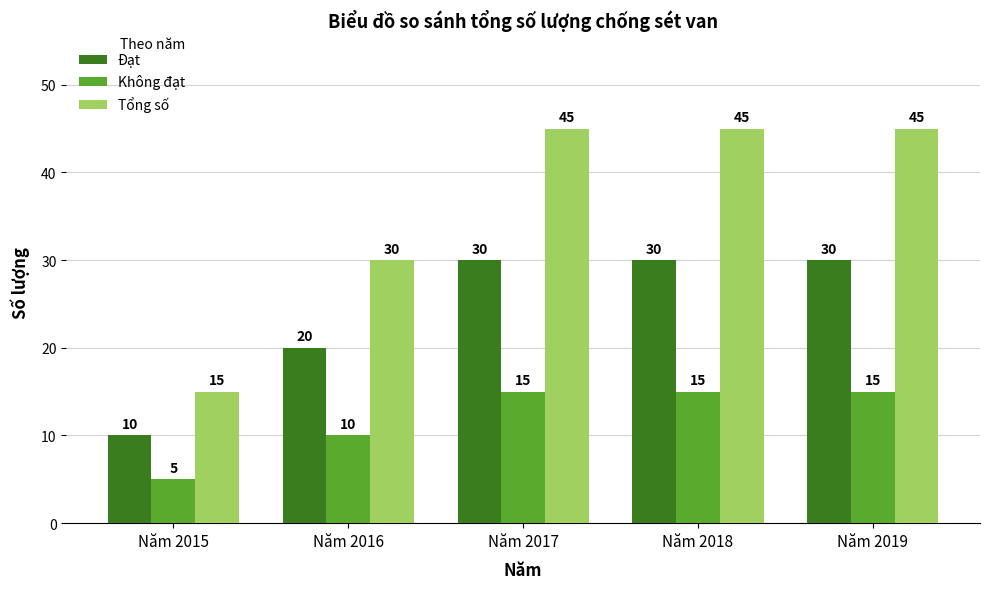

True or false: Đạt has a value of 30 at Năm 2018.

True